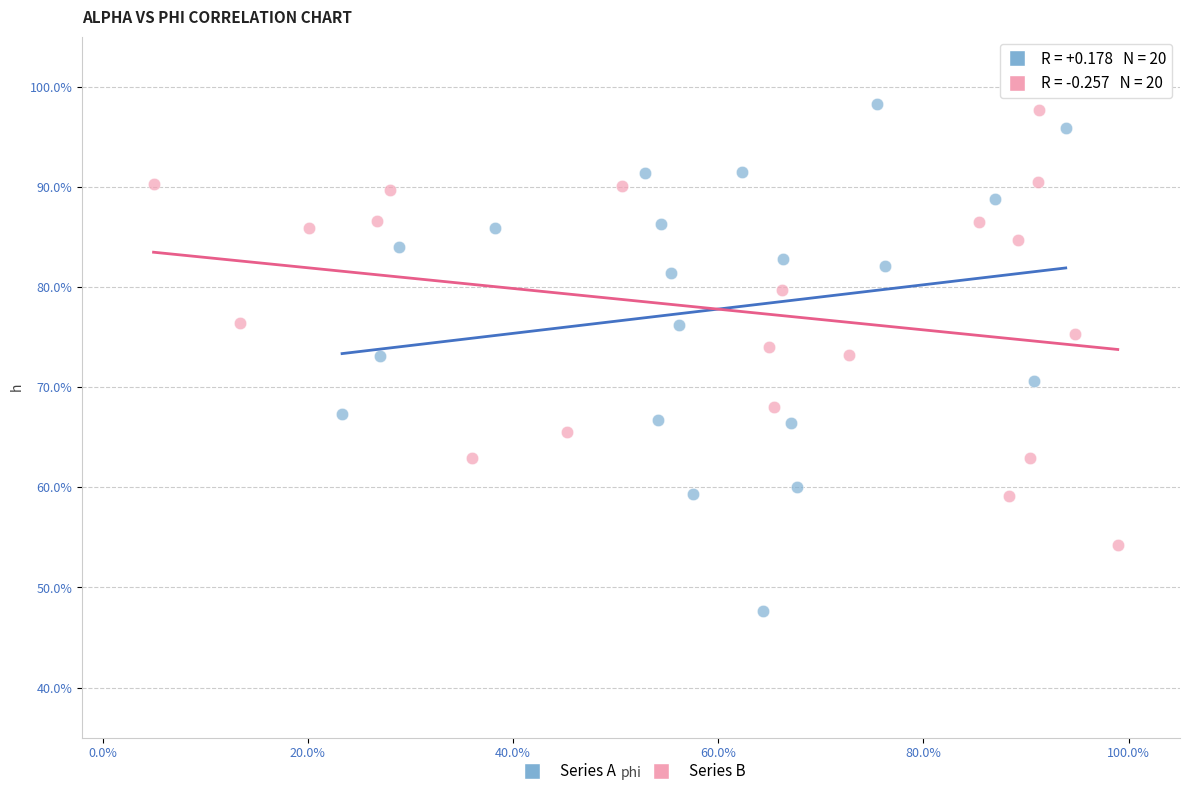

Which series reaches the maximum Y coordinate?

Series A